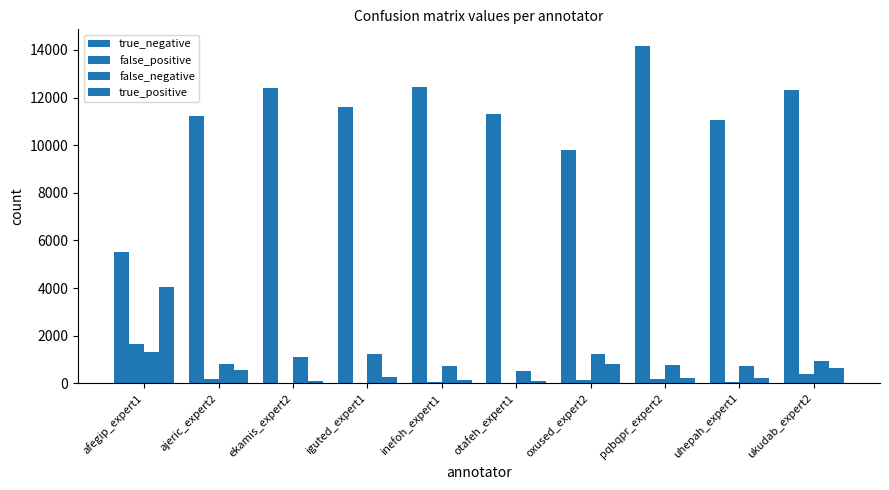

At pqbqpr_expert2, list the series in order from largest to smallest.

true_negative, false_negative, true_positive, false_positive